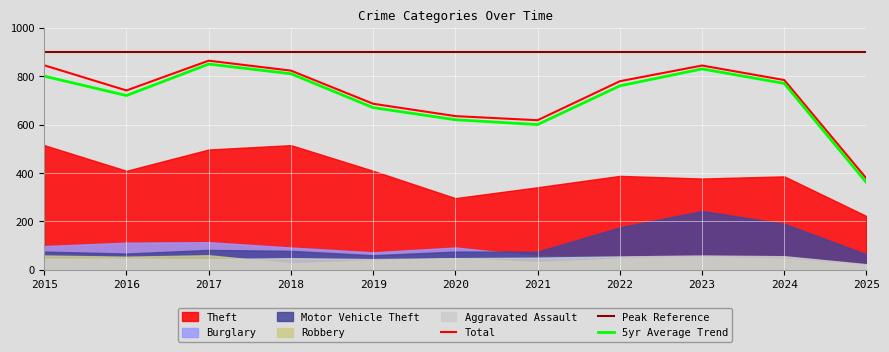

What is the difference between the maximum and second lowest values in the Total series?

246